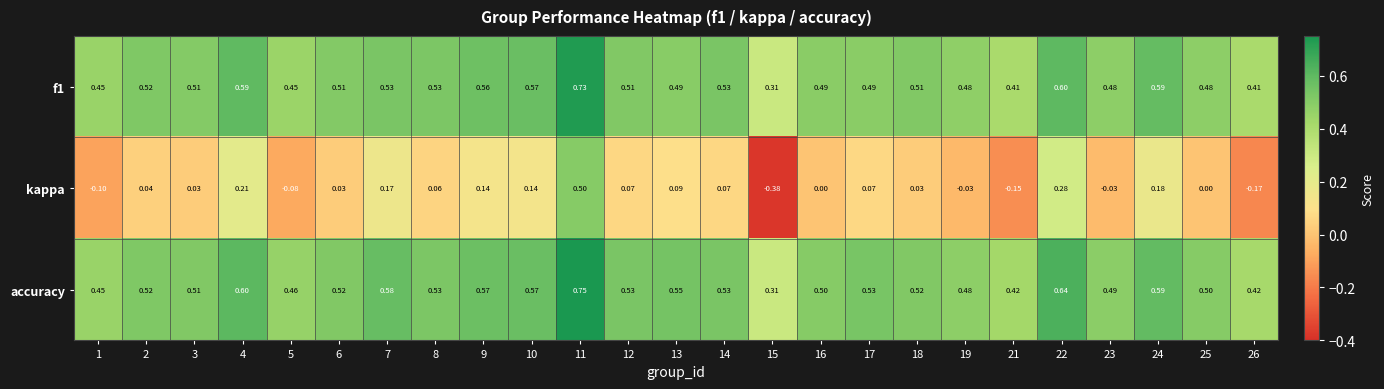

Is the value of kappa at 17 greater than the value of accuracy at 12?

No